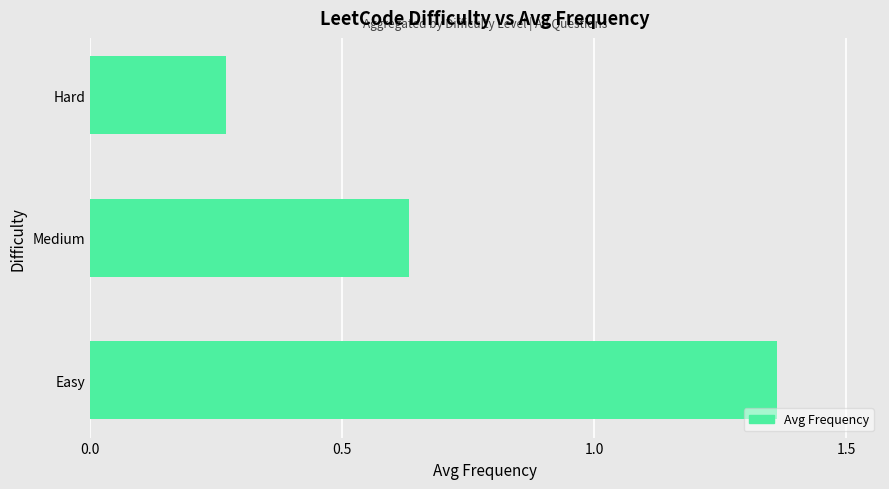

Where is the data nearest to the value 0?

Hard